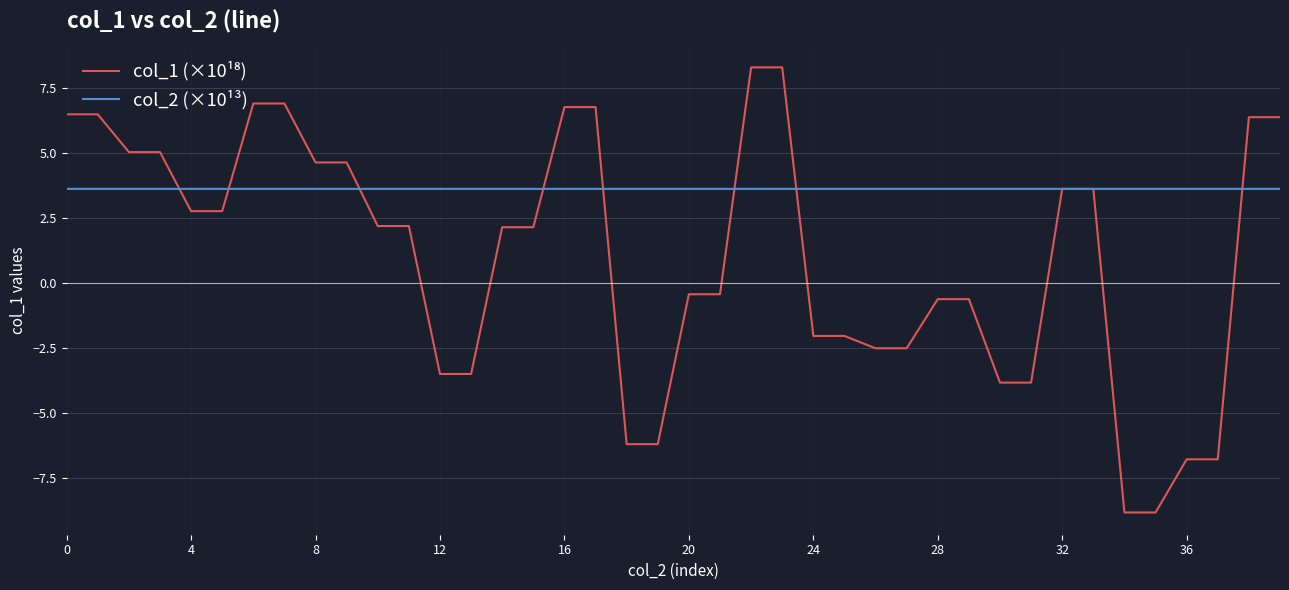

What is the smallest value displayed?

-8.8